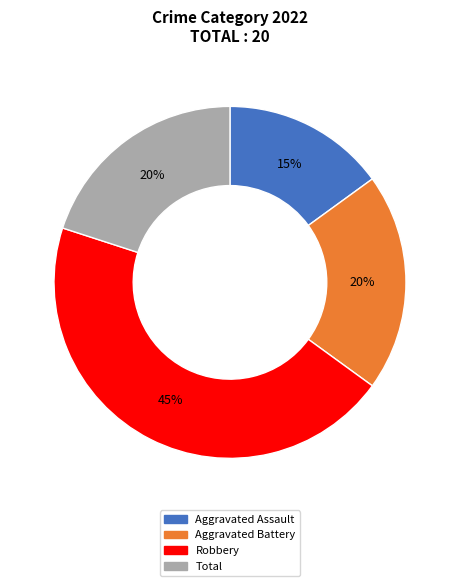

To the nearest percent, what is the average slice percentage?

25%